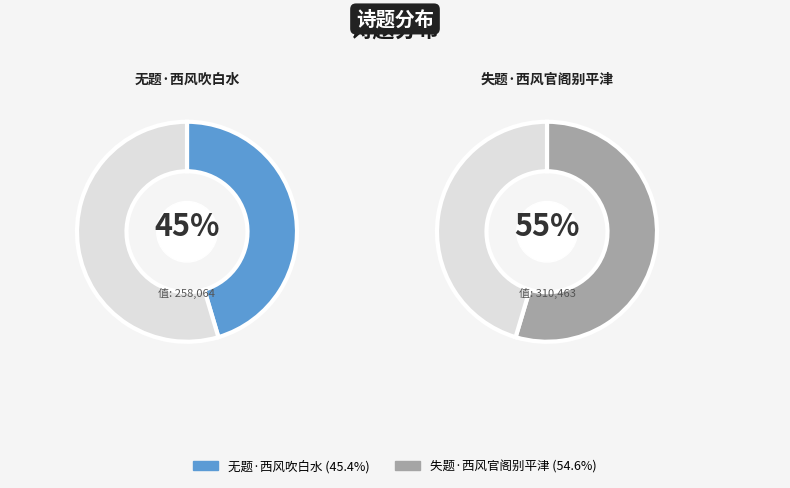

To the nearest percent, what is the combined percentage of 失题·西风官阁别平津 and 无题·西风吹白水?

100%